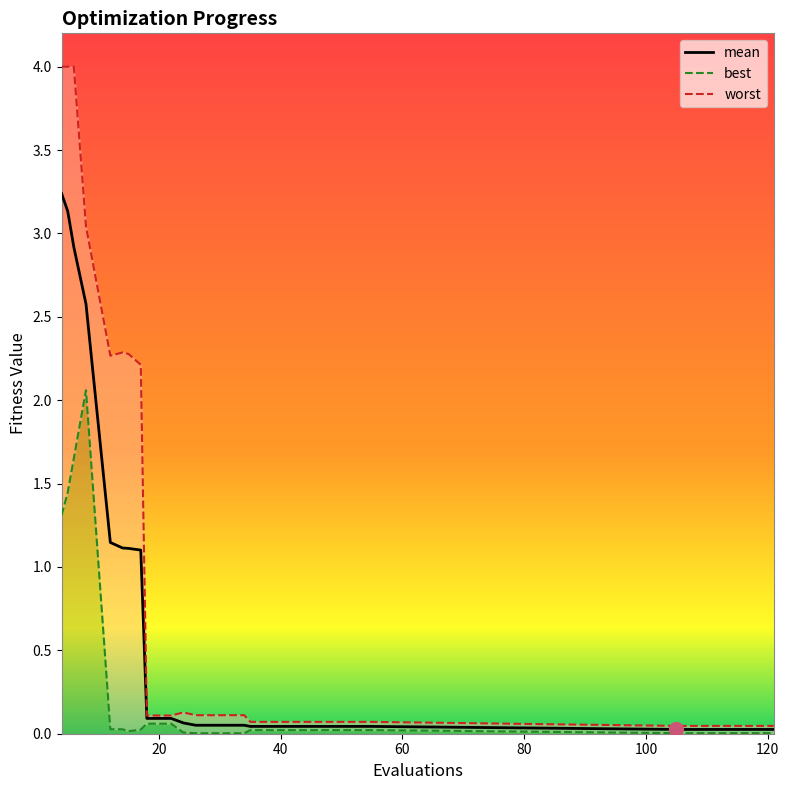

How many interior local peaks does the worst series have?

2